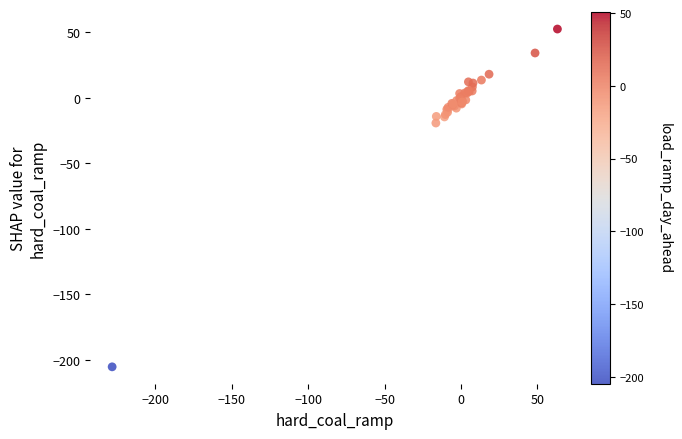

What Y value in the scatter plot is closest to -76?

-19.2